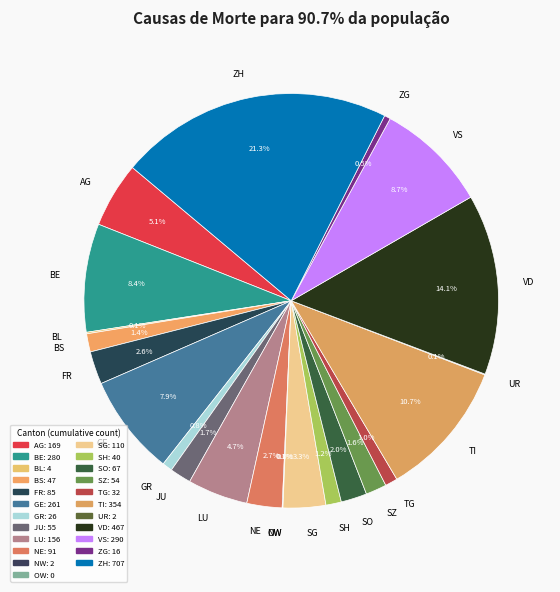

Rank the categories by value from highest to lowest.

ZH, VD, TI, VS, BE, GE, AG, LU, SG, NE, FR, SO, JU, SZ, BS, SH, TG, GR, ZG, BL, NW, UR, OW